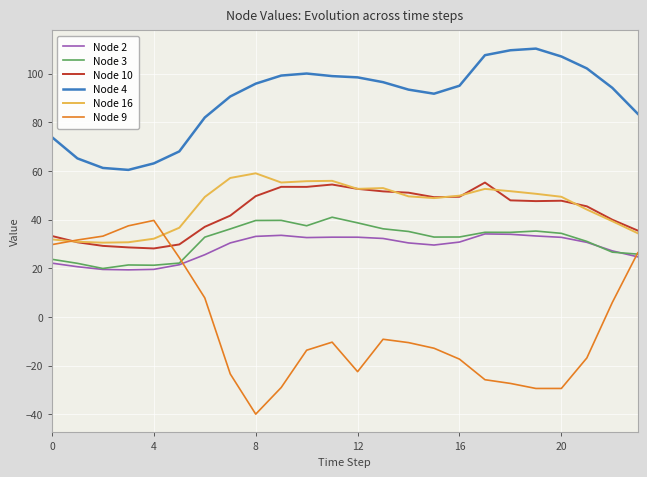

True or false: Node 4 and Node 16 cross at least once.

False